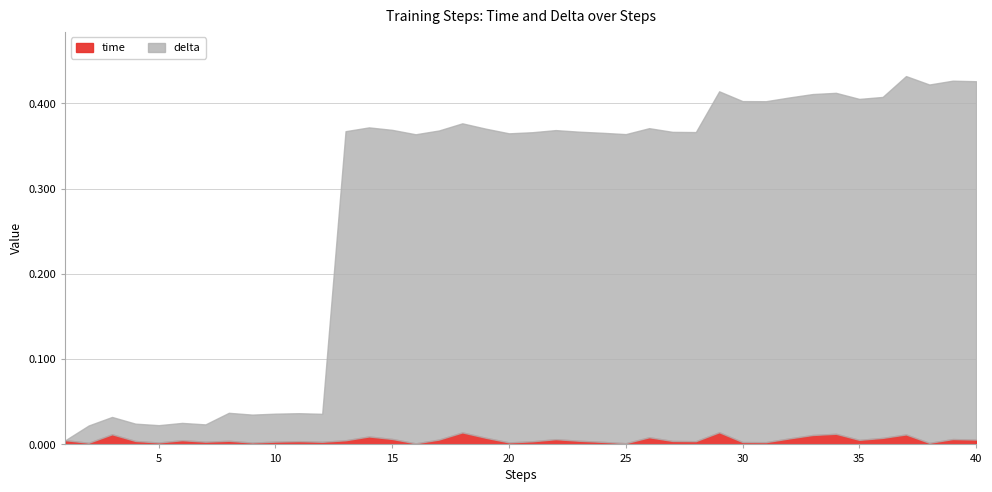

What is the difference between the delta values at 39 and 13?

0.1